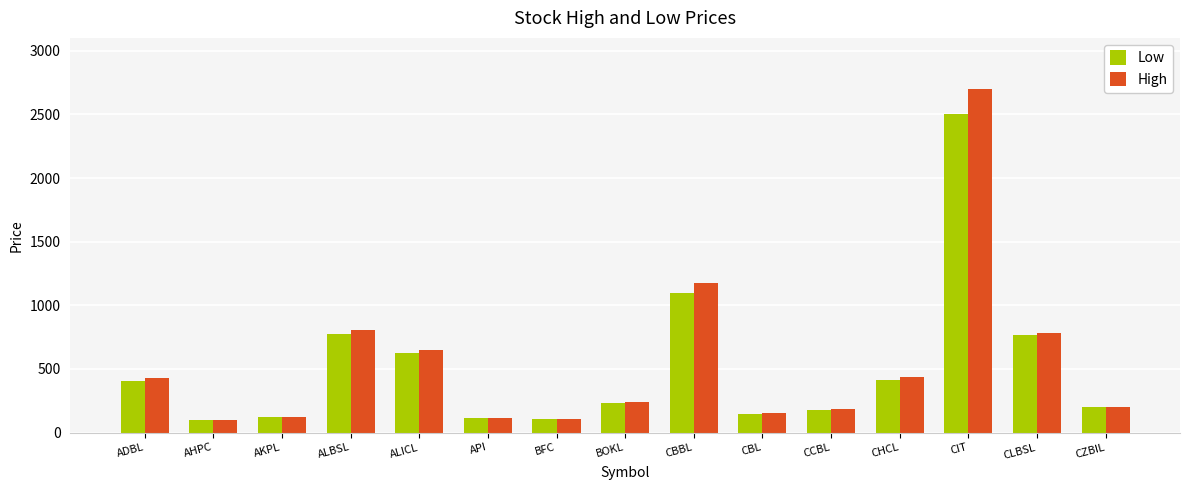

What are all the series names shown in the legend?

Low, High